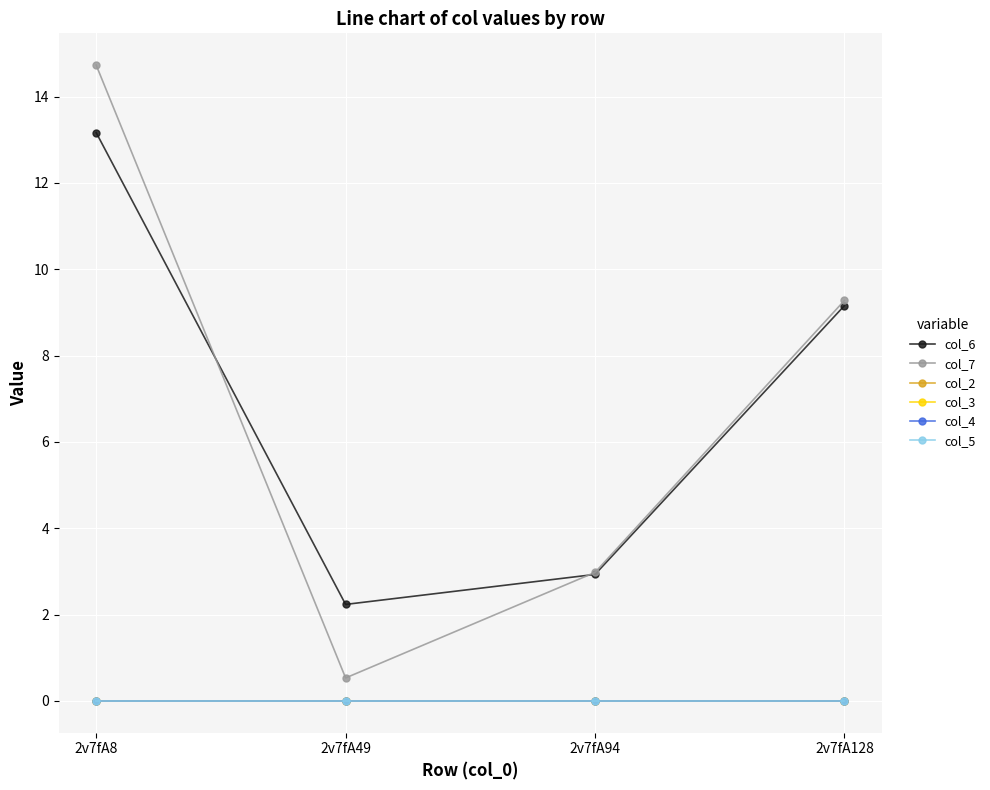

Does the chart have visible grid lines?

Yes